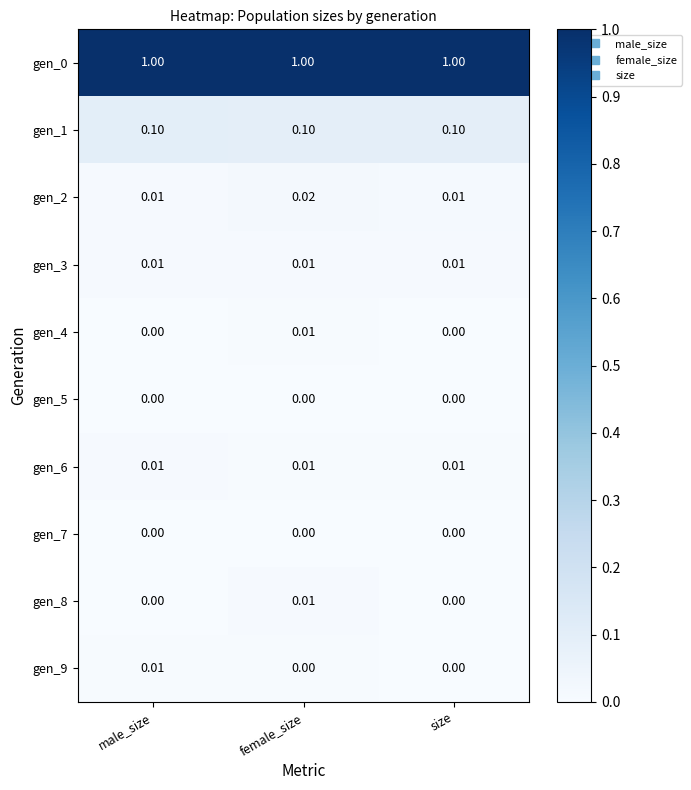

Which category has the highest value in the gen_8 series?

female_size